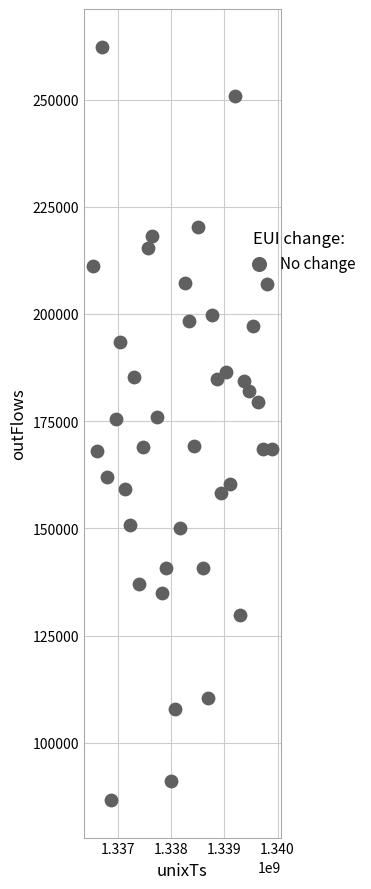

What is the range of Y values (max minus min)?

175601.8